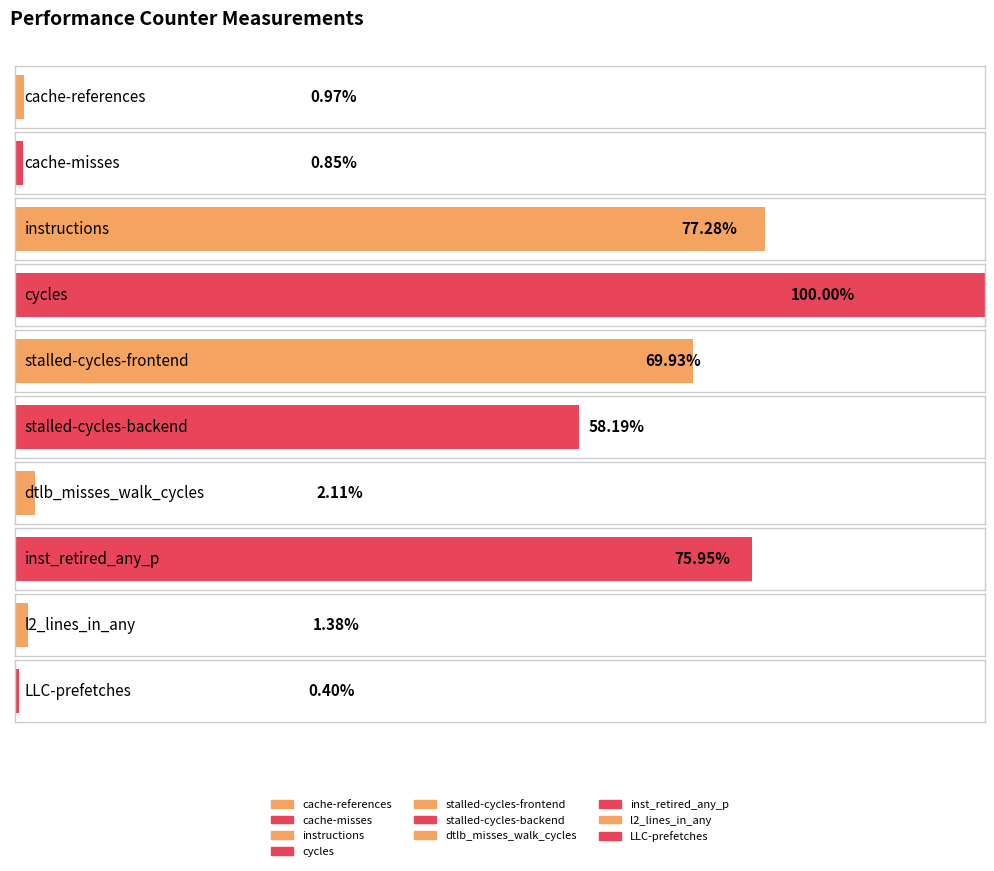

Between cache-misses and inst_retired_any_p, which is larger?

inst_retired_any_p